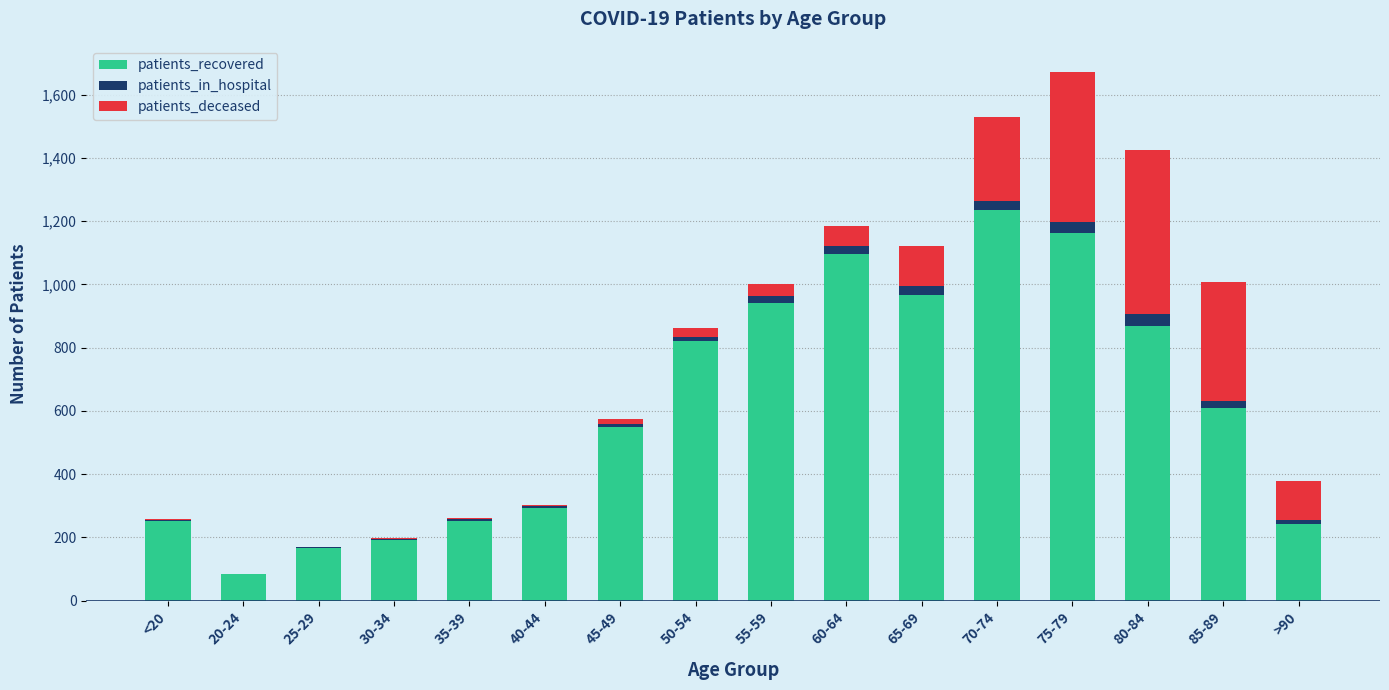

The patients_recovered series shows 293 at 40-44. True or false?

True